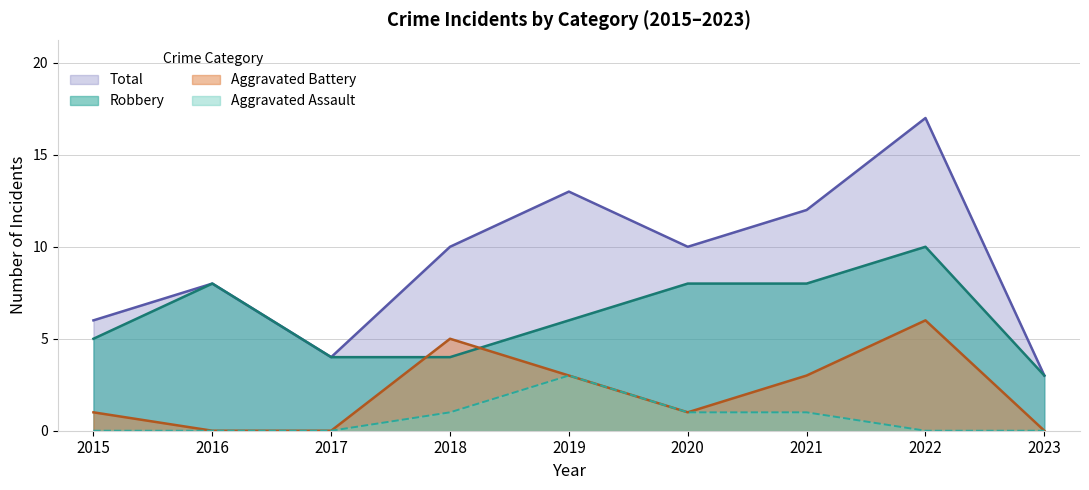

True or false: Total and Aggravated Assault cross at least once.

False